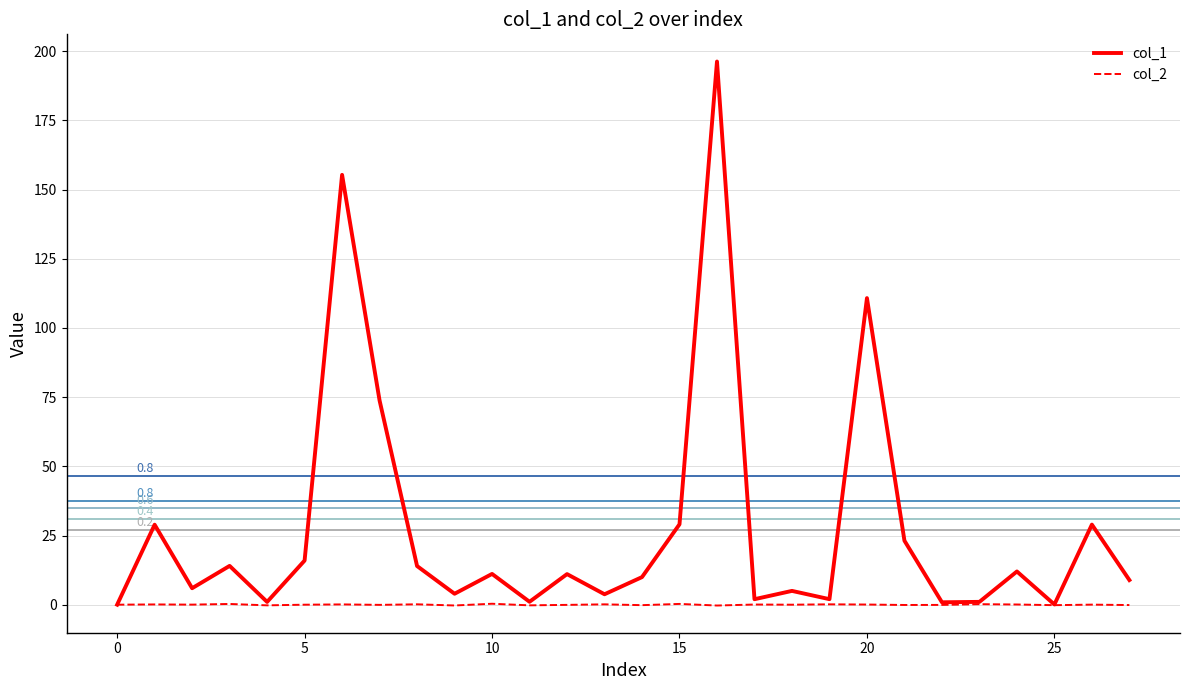

Rank the series by their average value, from lowest to highest.

col_2, col_1